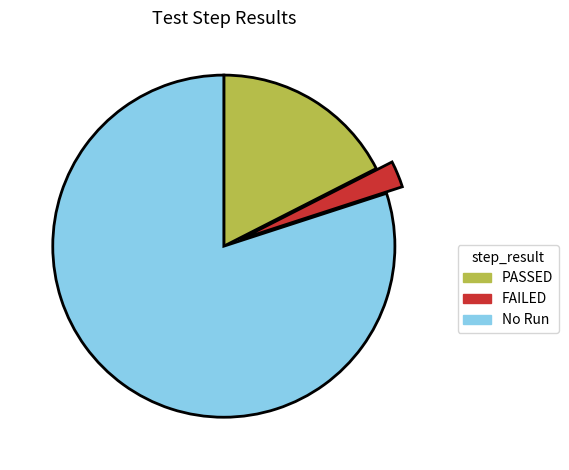

Is the sum of FAILED and PASSED greater than half?

No